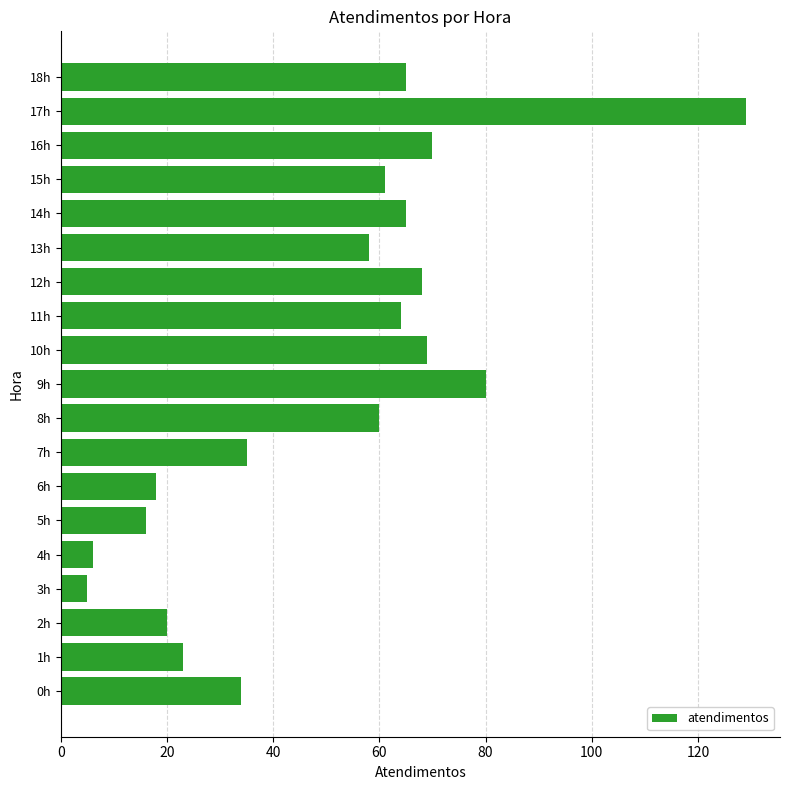

The value at 17h is 129. True or false?

True